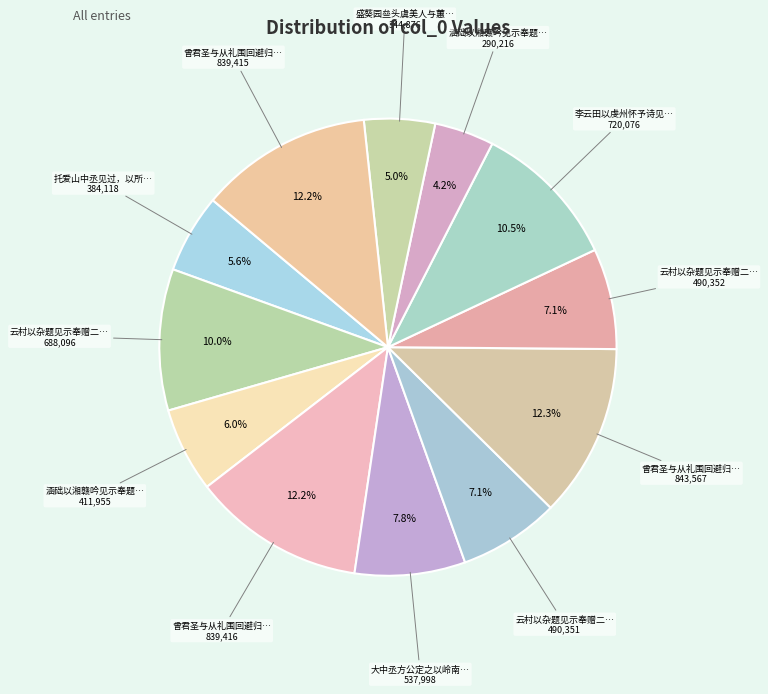

How many slices are in this pie chart?

12